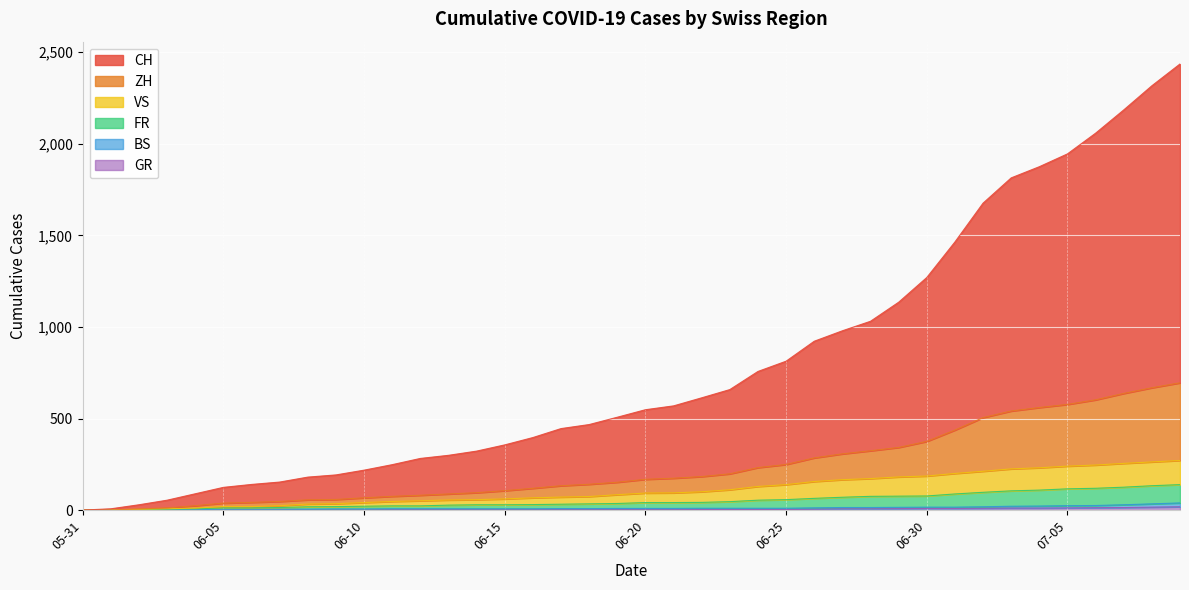

Read the BS value at 2020-06-21, to the nearest 5.

5